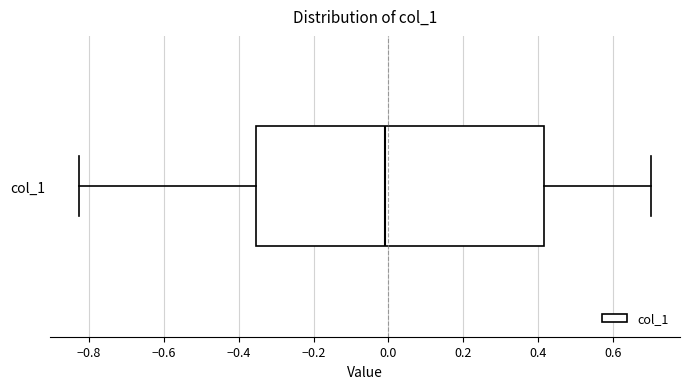

Where does the right whisker of the box for col_1 end on the x-axis? The values are not printed on the chart, so give them approximately, as read against the axis.

0.70